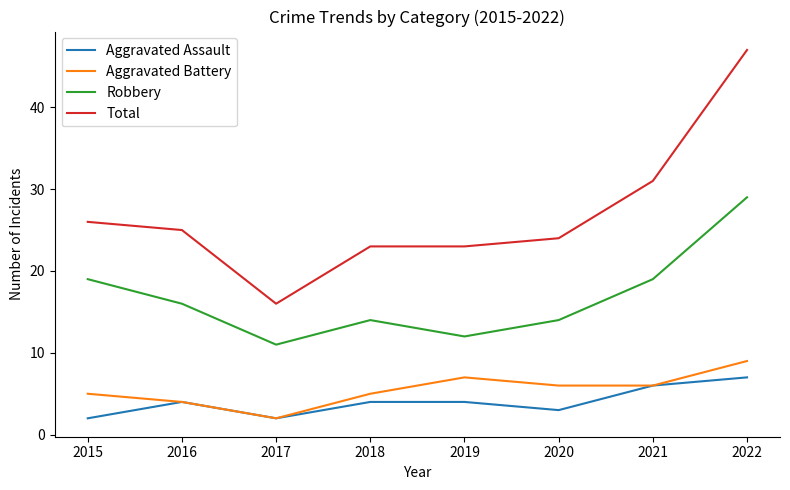

True or false: Aggravated Assault and Total cross at least once.

False